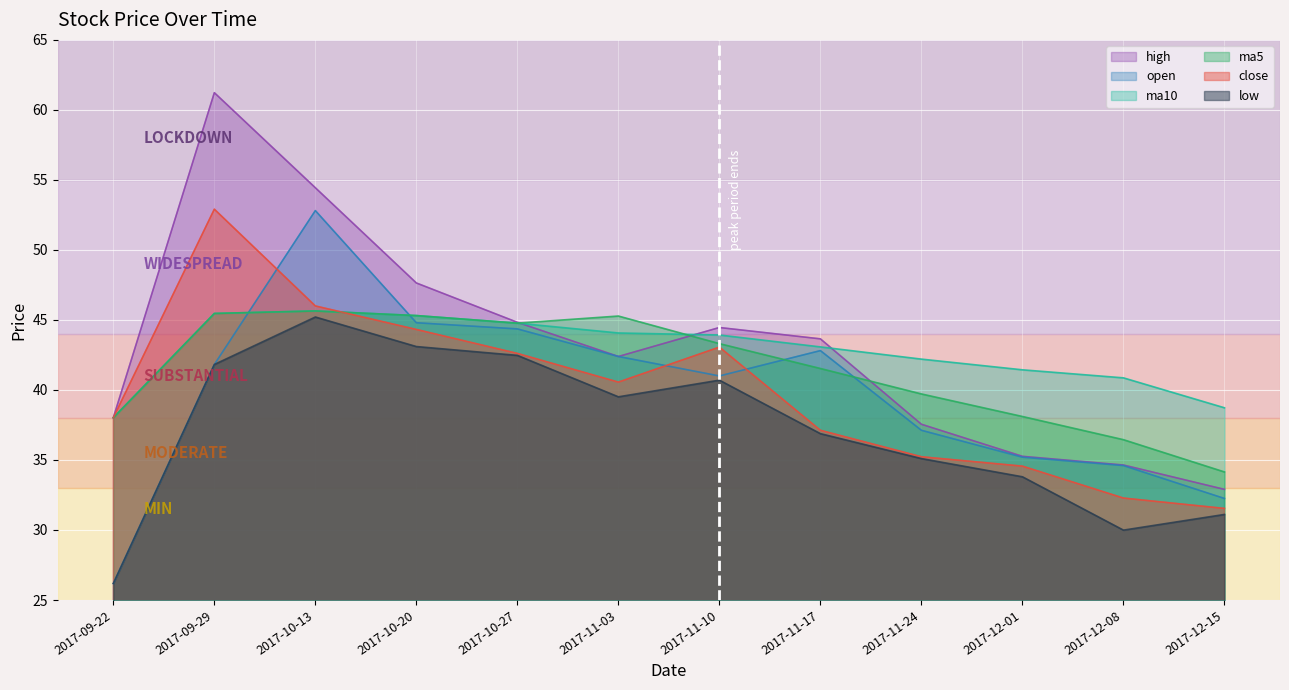

True or false: ma10 has more than 2 interior local peaks.

False